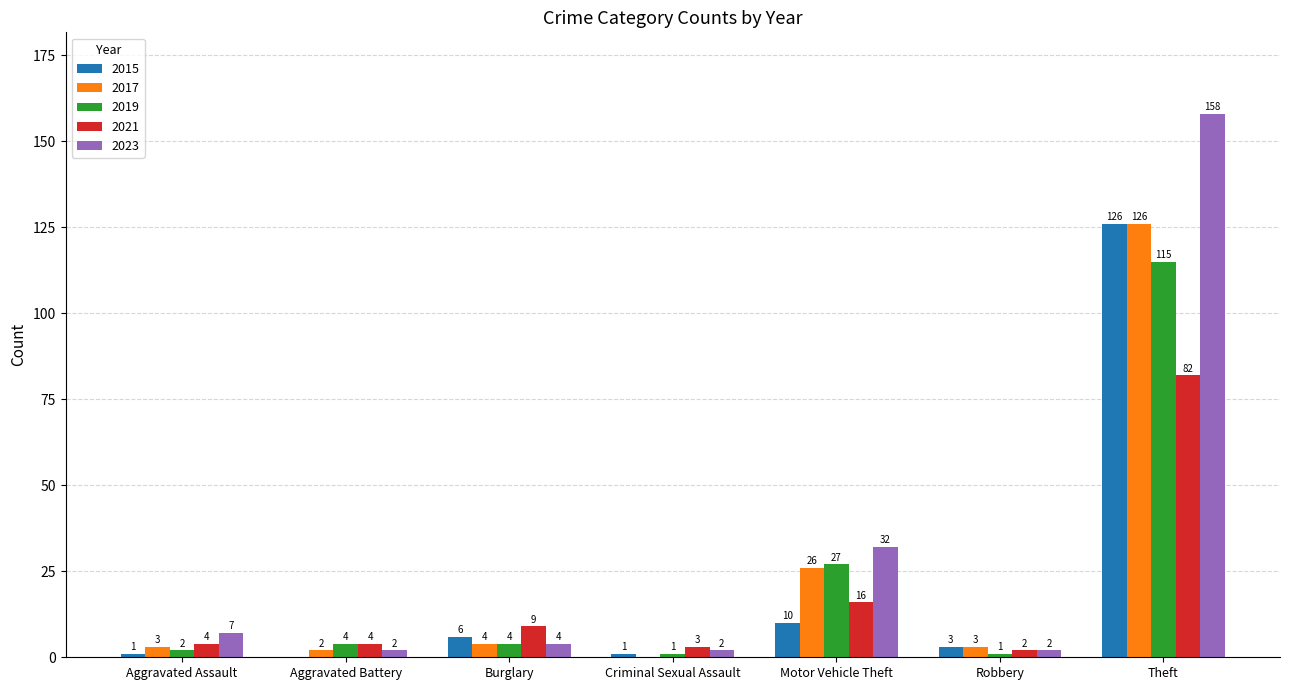

What is the total value across all series at Theft?

607